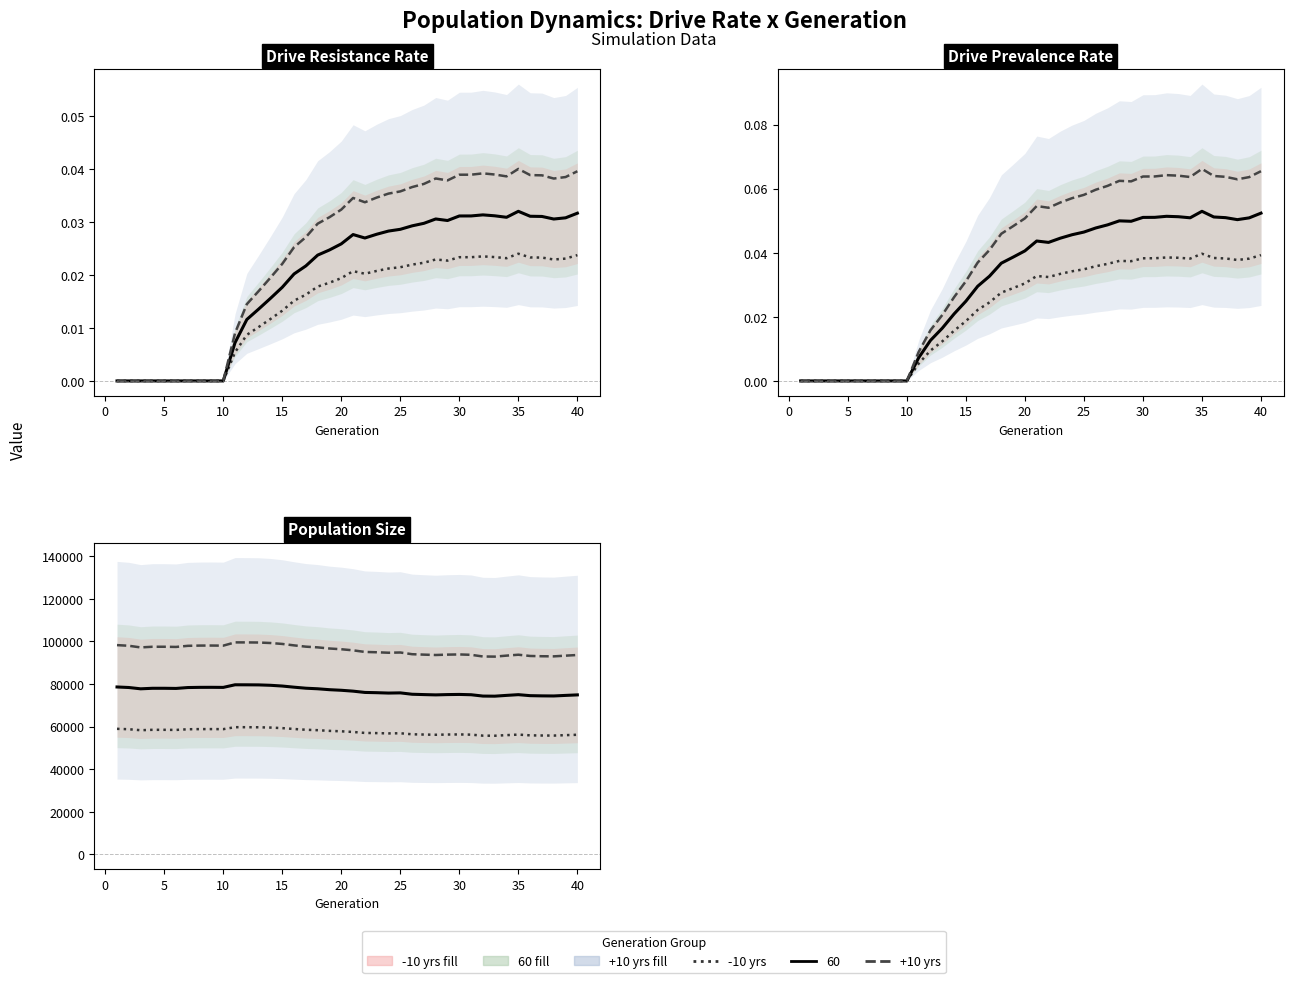

Does the chart have visible grid lines?

No